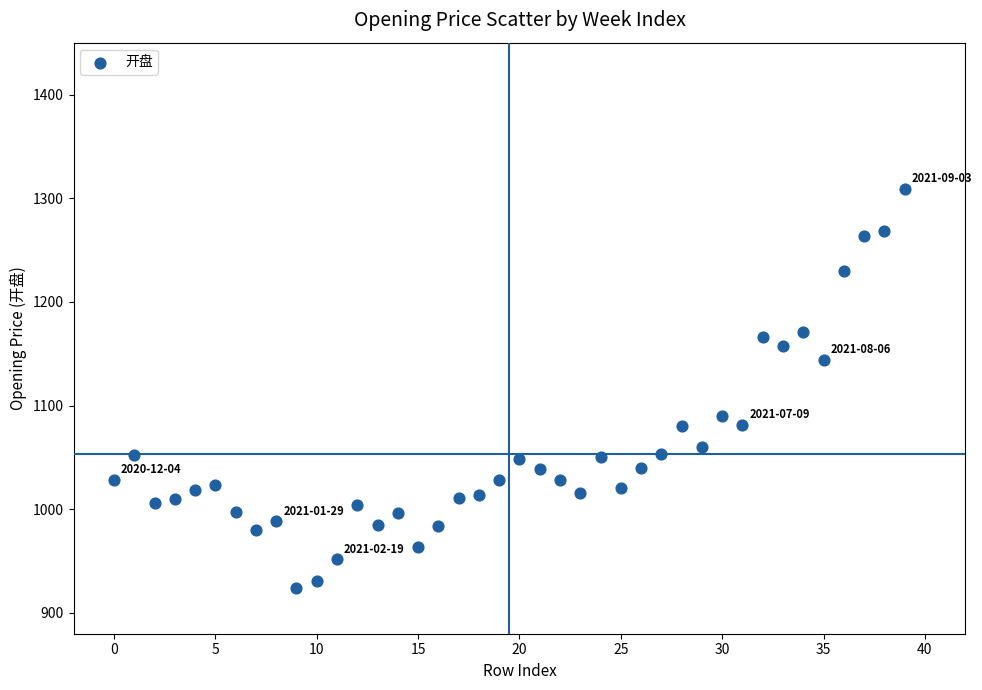

What is the range of Y values (max minus min)?

384.6